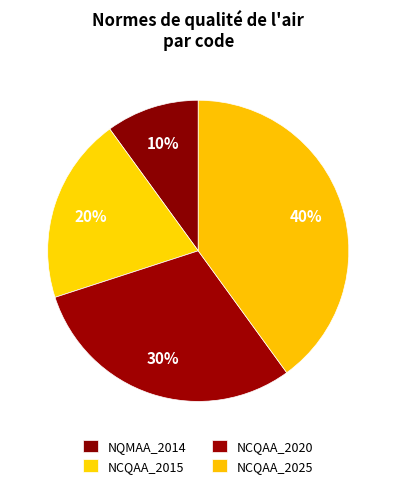

To the nearest percent, what is the difference between the largest and smallest slice percentages?

30%